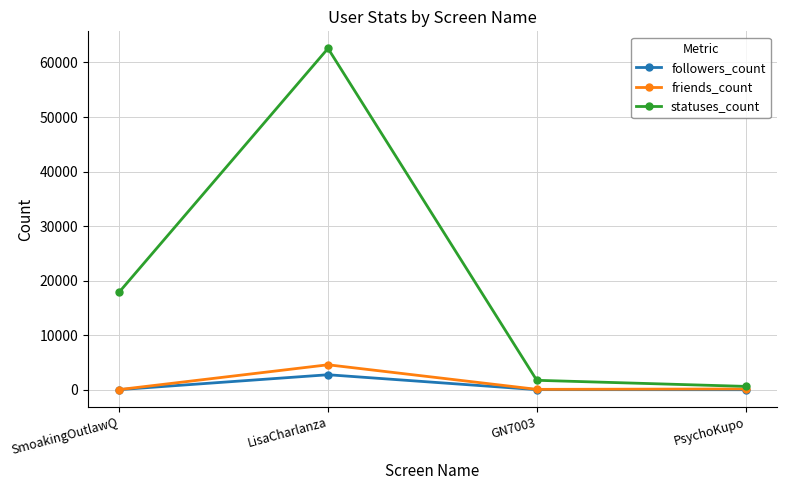

In statuses_count, how many points are higher than both neighbors (excluding endpoints)?

1